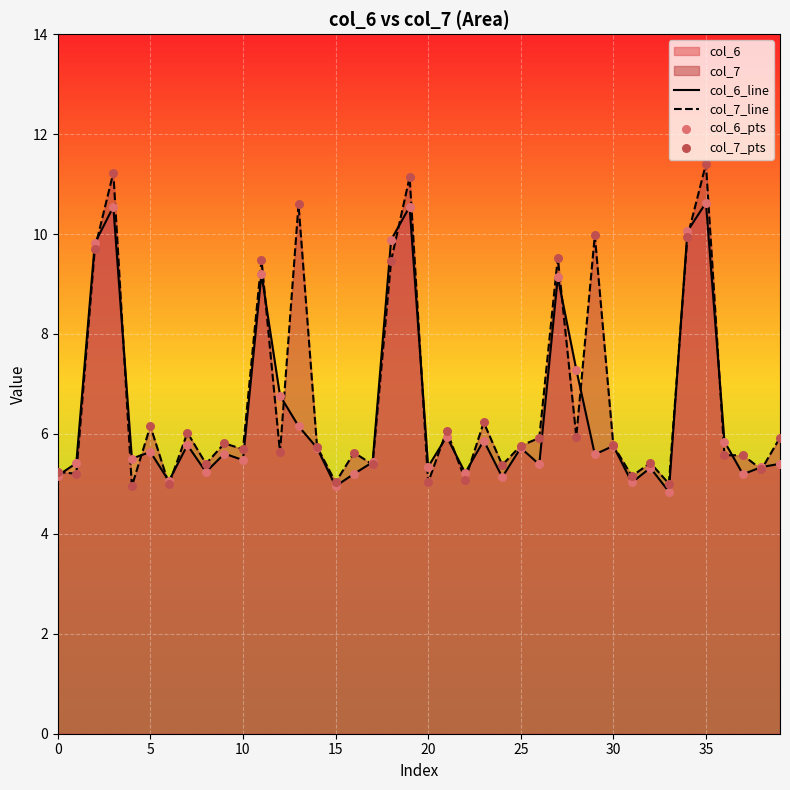

At how many categories does at least one series exceed 8?

10